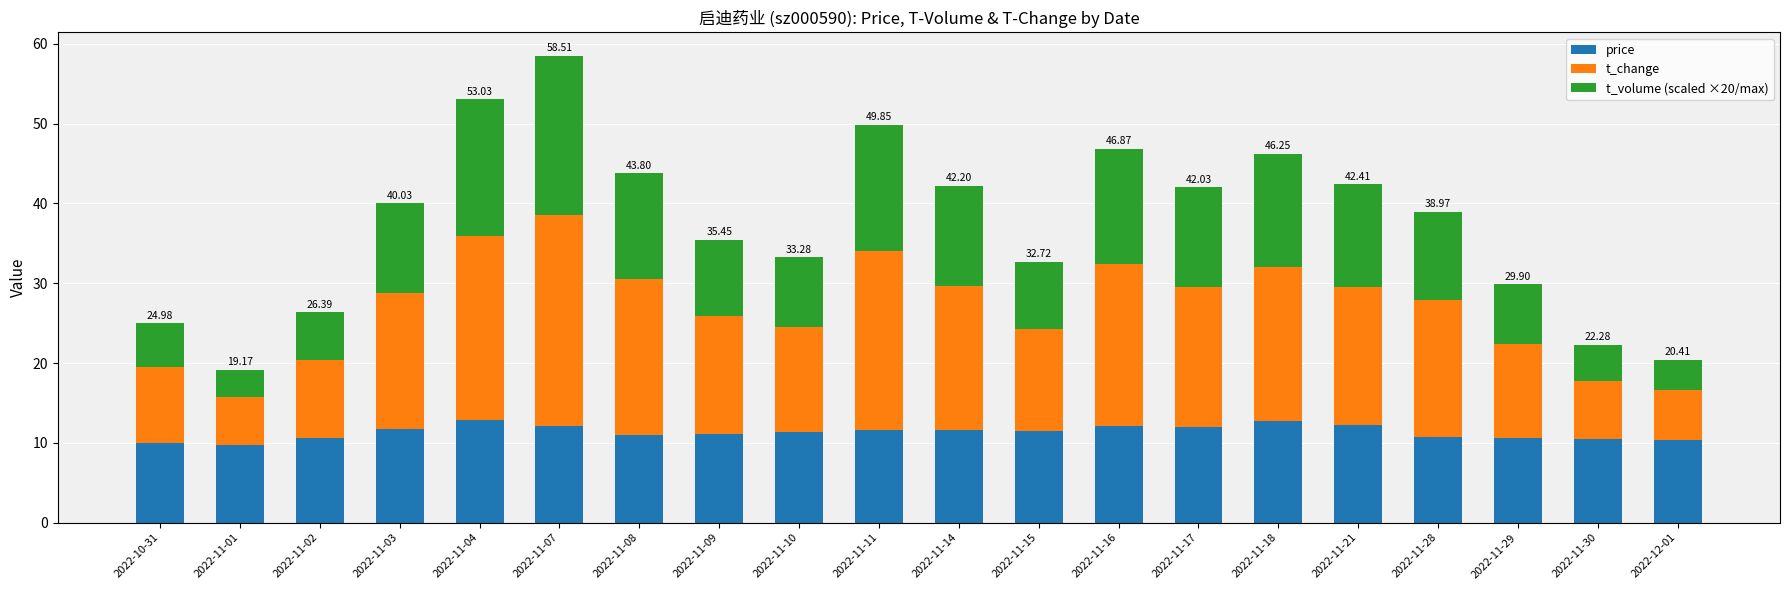

How many bars are there in total?

20